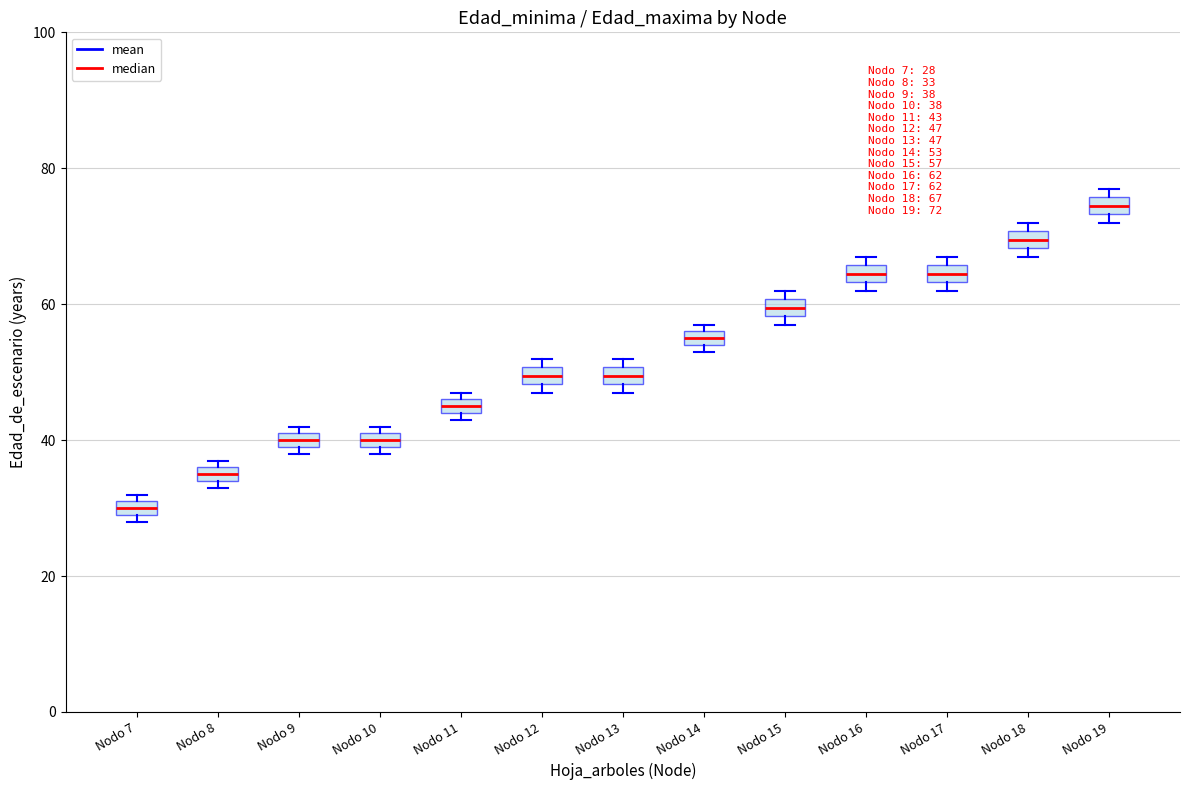

Which box has the lowest median line?

Nodo 7